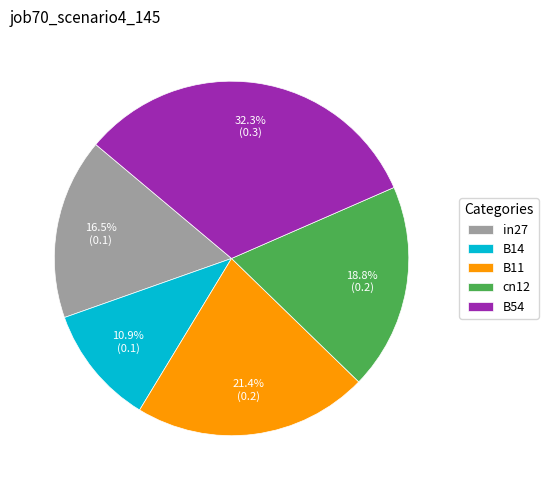

Combined, what portion of the pie is B14 and B54?

43.2%